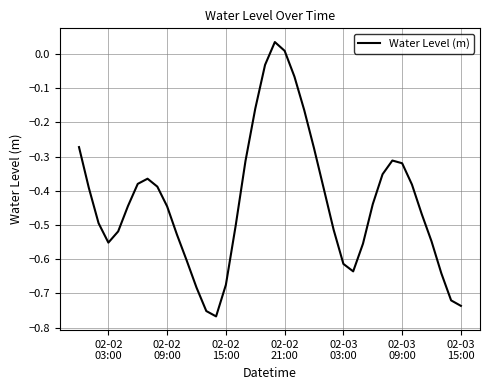

What is the smallest value displayed?

-0.8